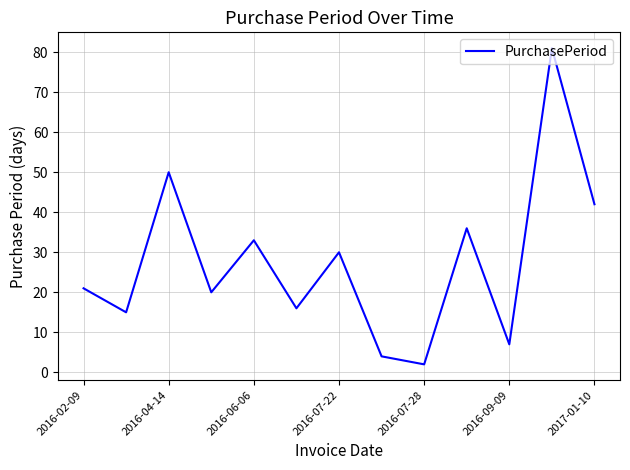

What is the greatest value displayed?

81